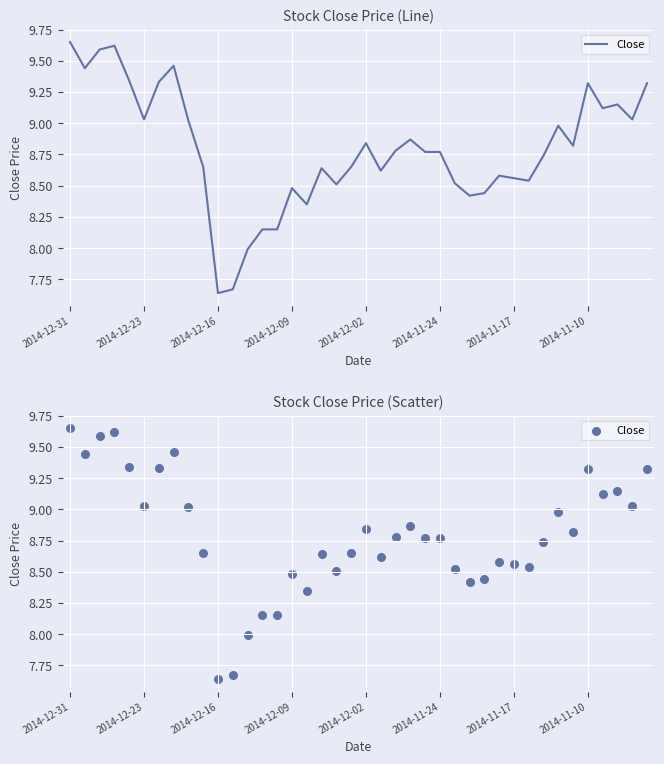

What is the change in value from 2014-12-09 to 39?

-0.3